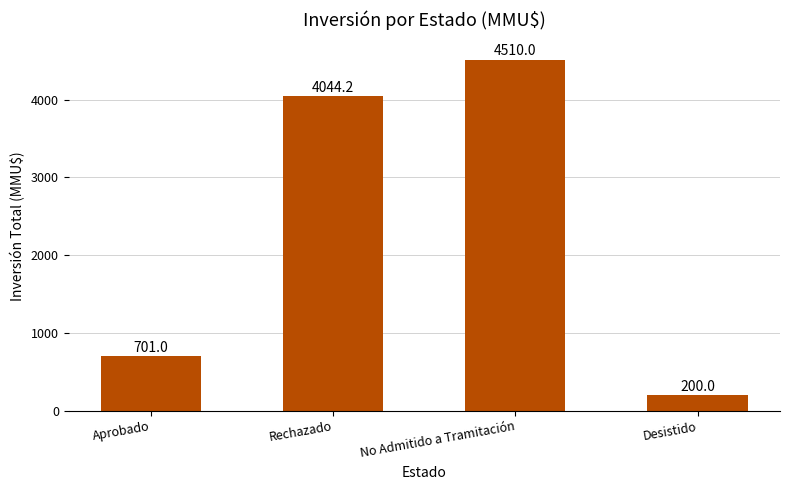

Reading right to left, transcribe all the data shown in this chart.

200.0	4510.0	4044.2	701.0